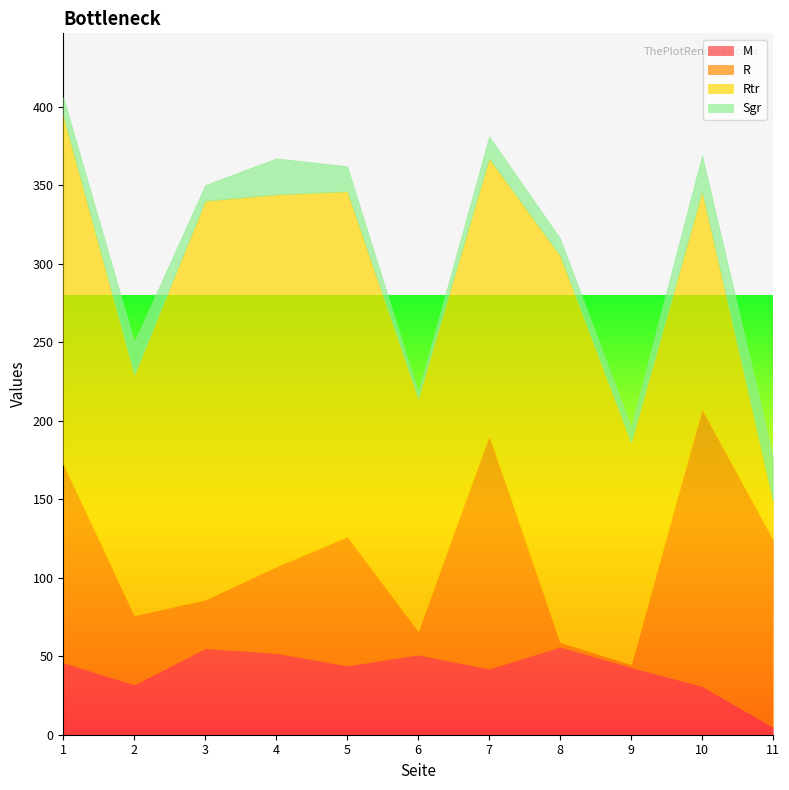

What is the difference between the second highest and minimum values in the M series?

50